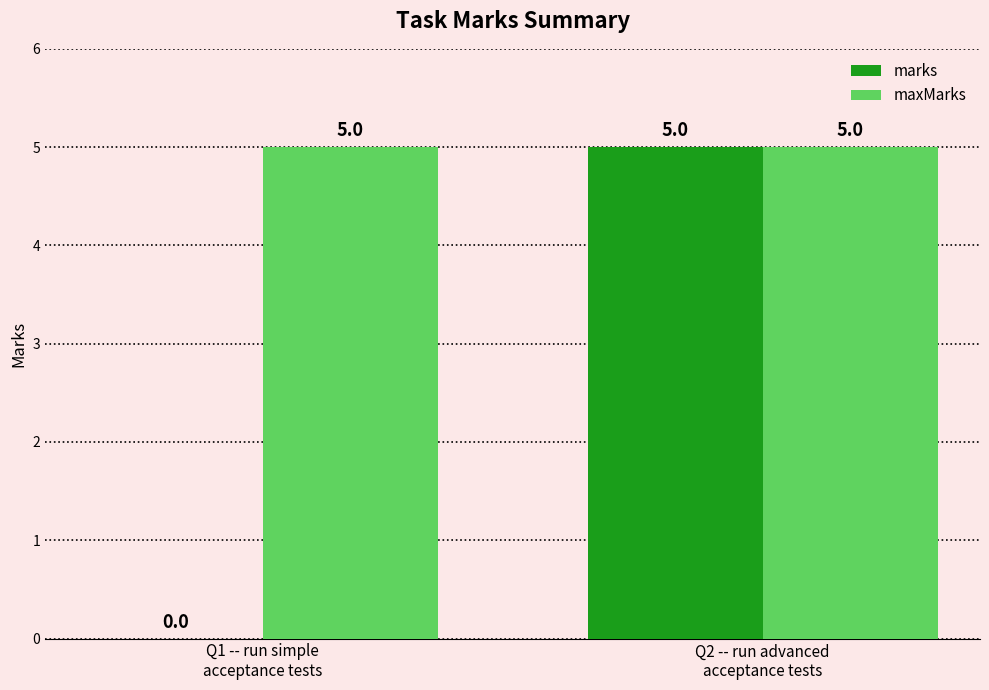

Reading right to left, transcribe all the data shown in this chart.

marks: 5	0
maxMarks: 5	5